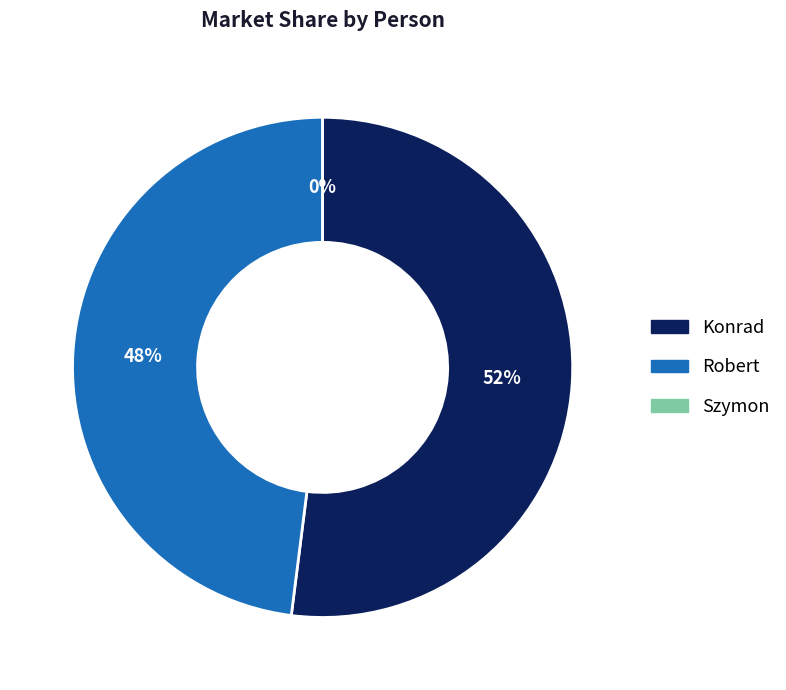

Is there a majority slice in this chart?

Yes